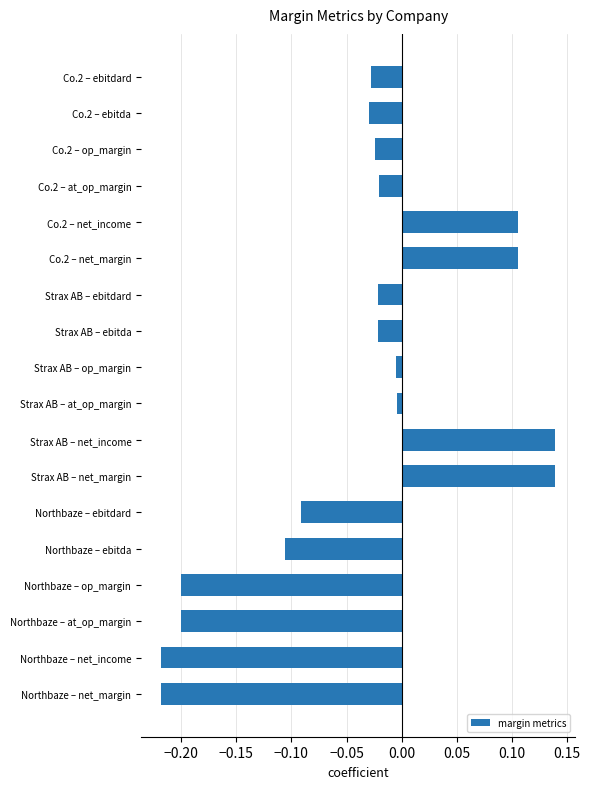

True or false: the data shows -0.1 at Northbaze – net_income.

False